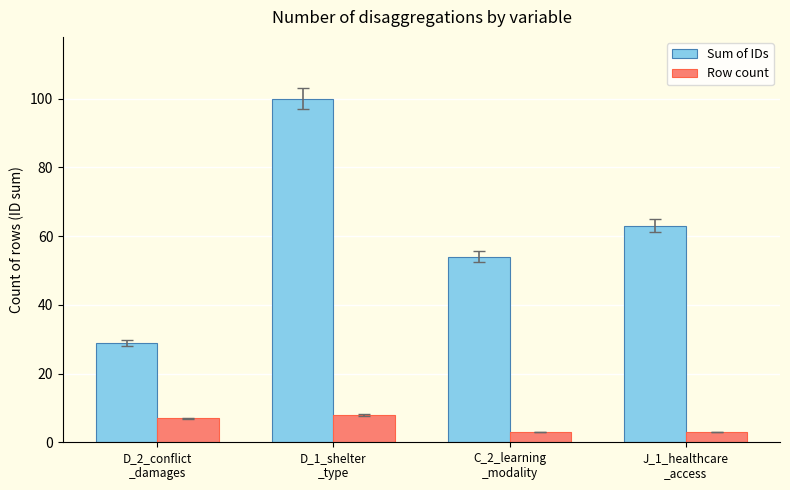

Is the value of Sum of IDs at D_2_conflict
_damages greater than the value of Row count at D_1_shelter
_type?

Yes